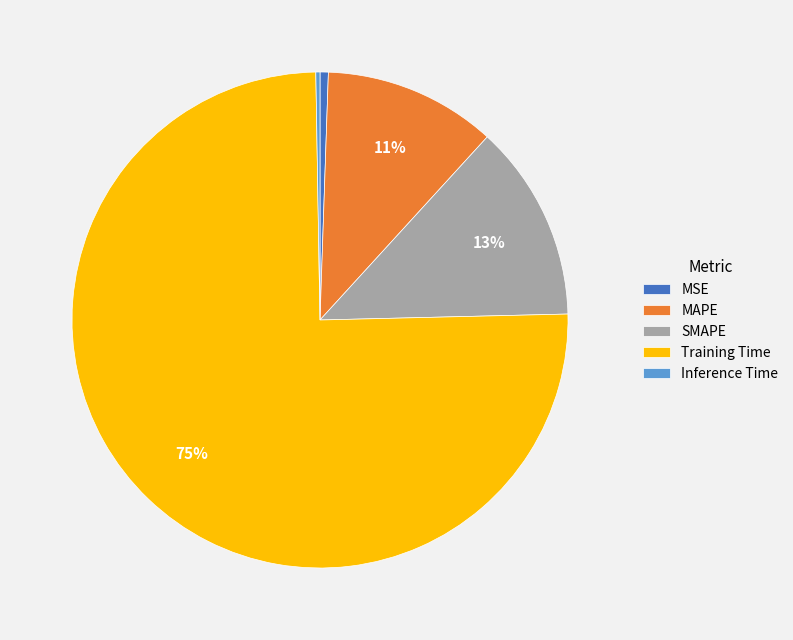

Is it true that MAPE is 11% of the pie?

True